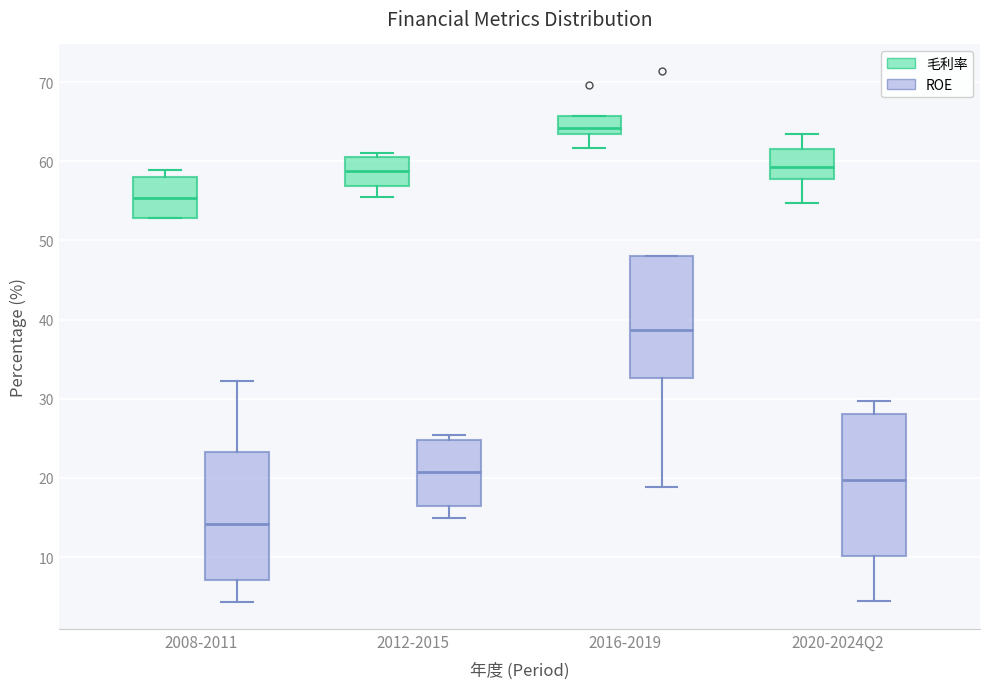

Where does the lower whisker of the box for 2016-2019 (毛利率) end on the y-axis? The values are not printed on the chart, so give them approximately, as read against the axis.

62